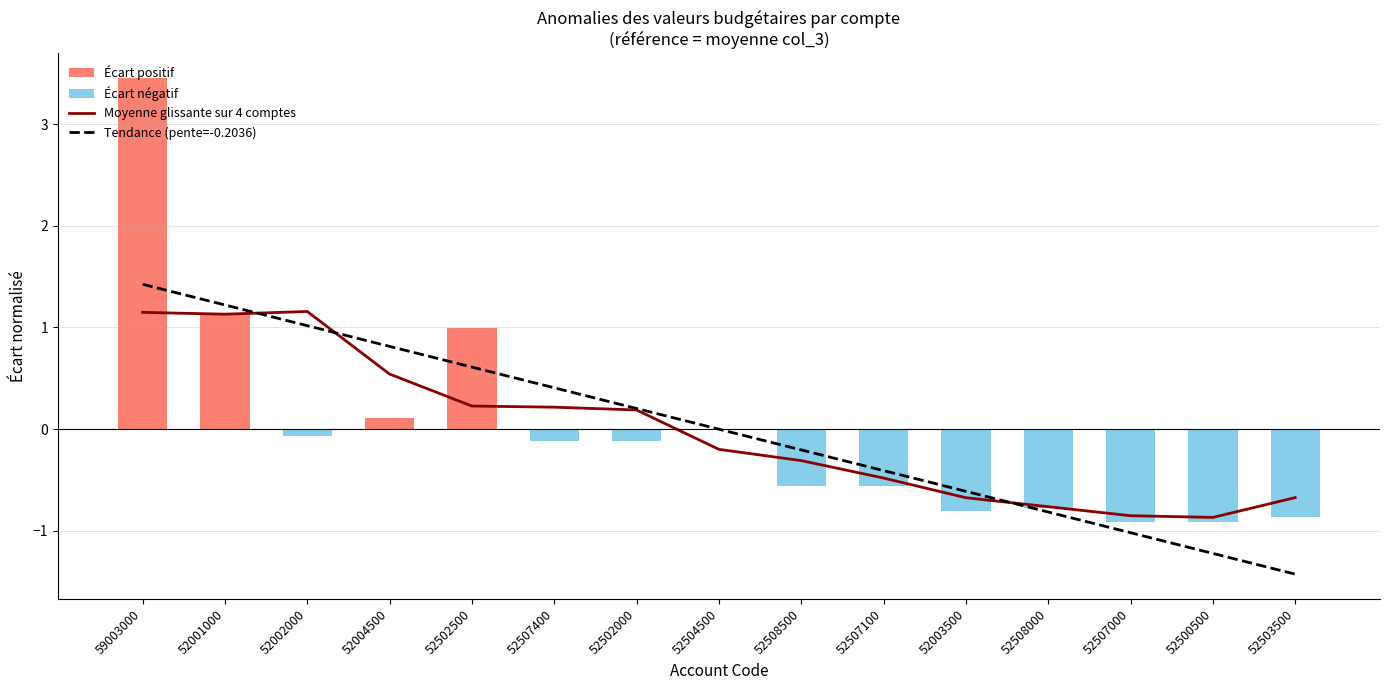

What is the minimum value shown in the chart?

-1.4